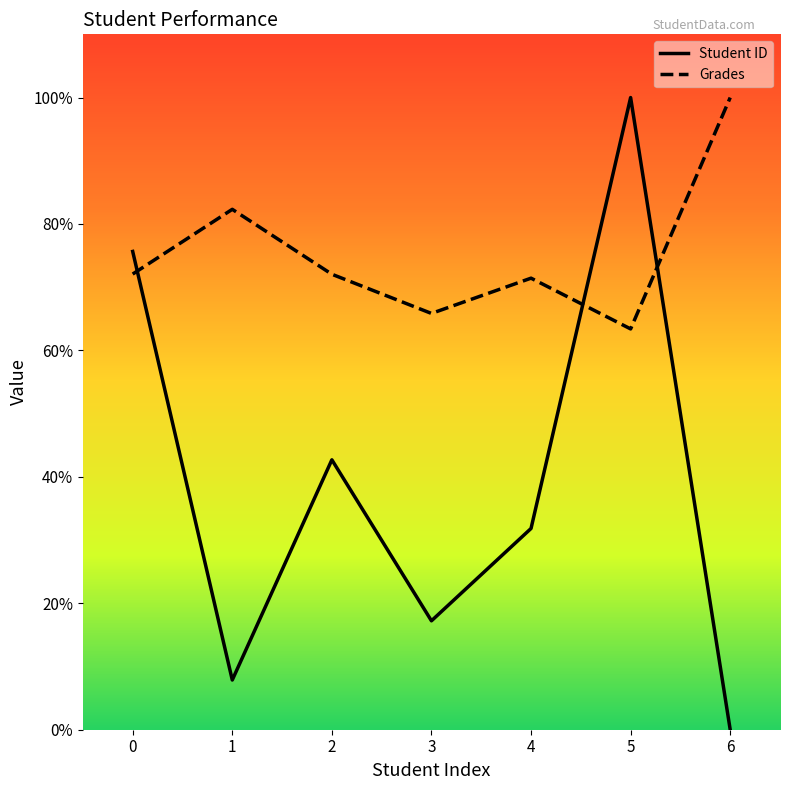

How many lines are shown in the chart?

2